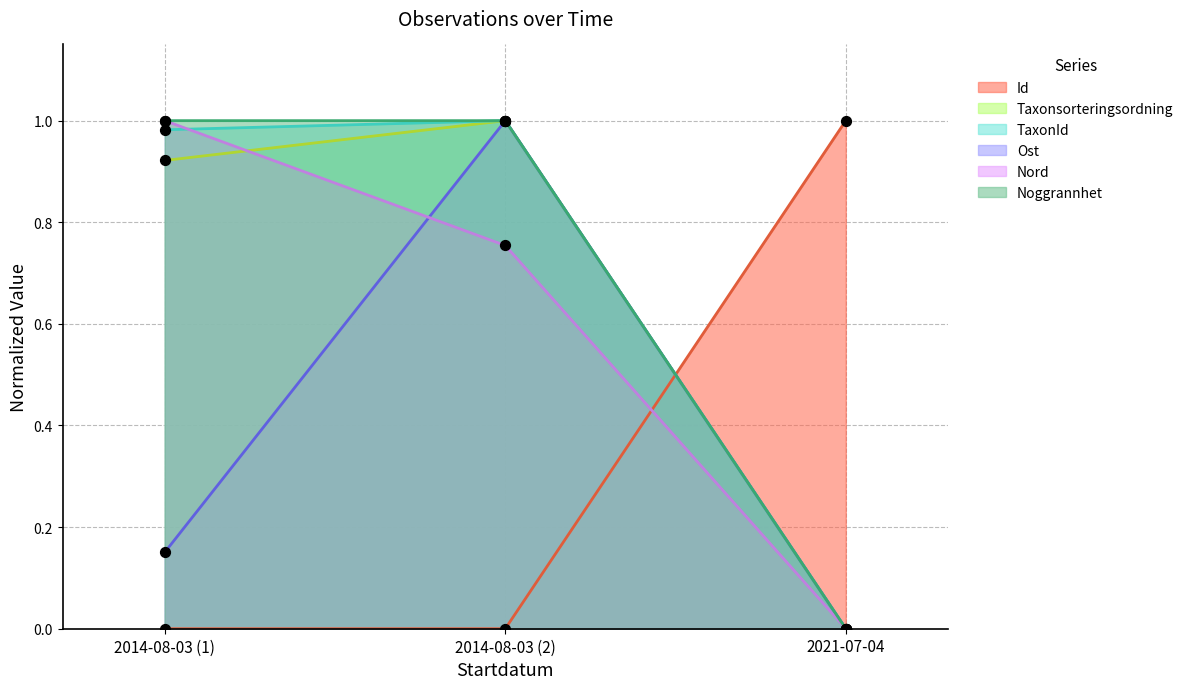

Is the value of Nord at 2014-08-03 greater than the value of Ost at 2014-08-03?

Yes